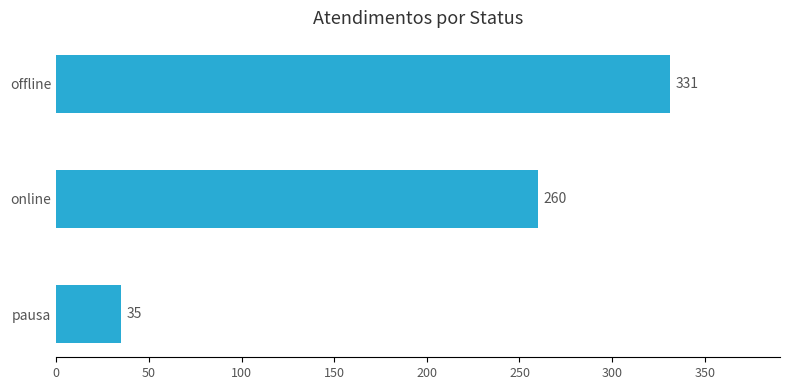

Reading bottom to top, extract all data points from this chart.

pausa=35	online=260	offline=331